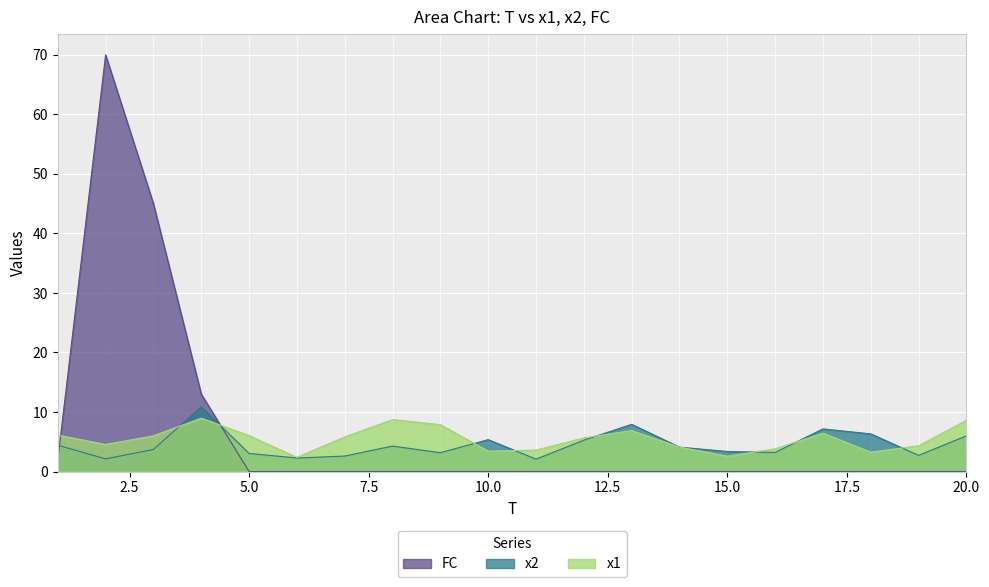

Which category has the lowest value in the x2 series?

11